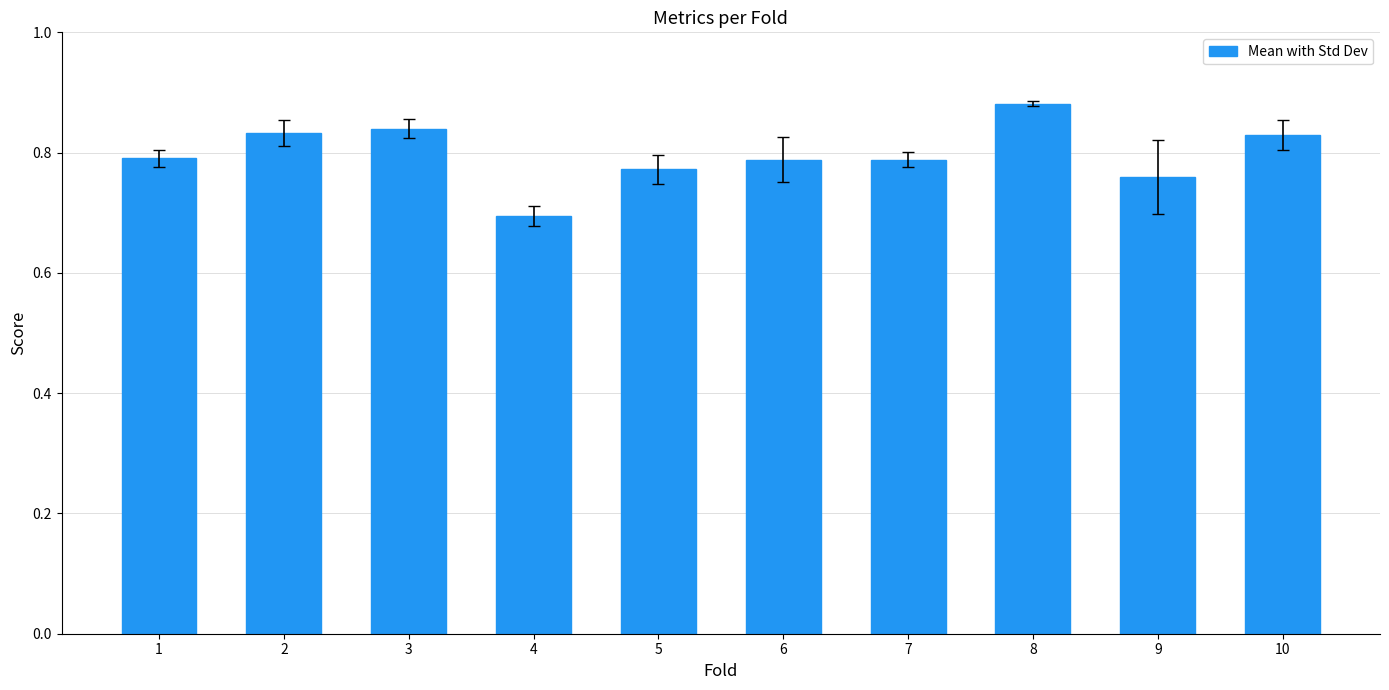

What is the change in value from 1 to 8?

+0.1